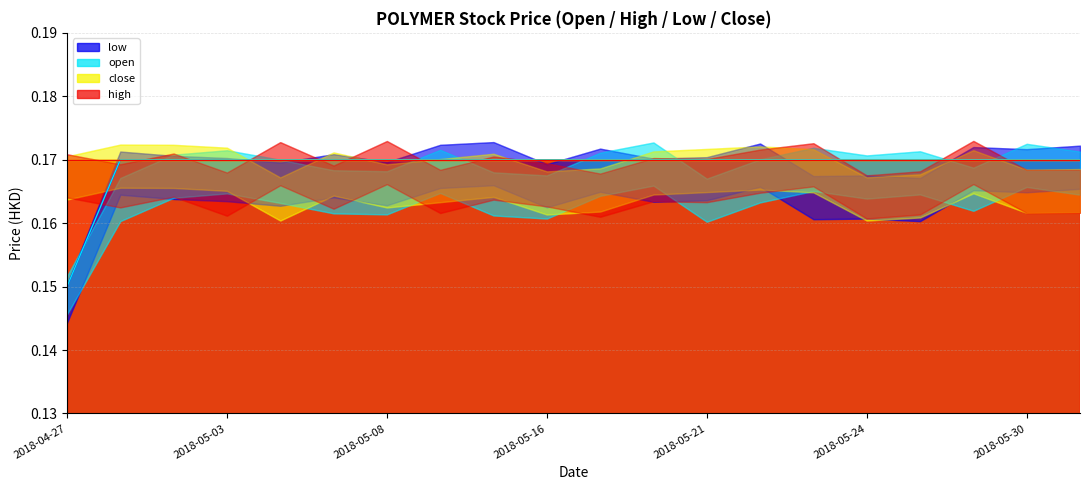

Is the value of low at 2018-05-14 greater than the value of open at 2018-05-03?

No